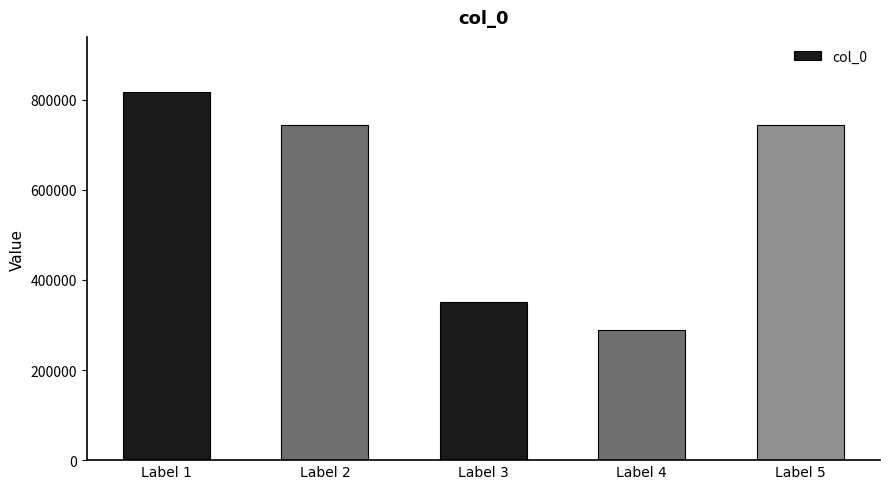

What is the value of the 1st bar from the left?

816661